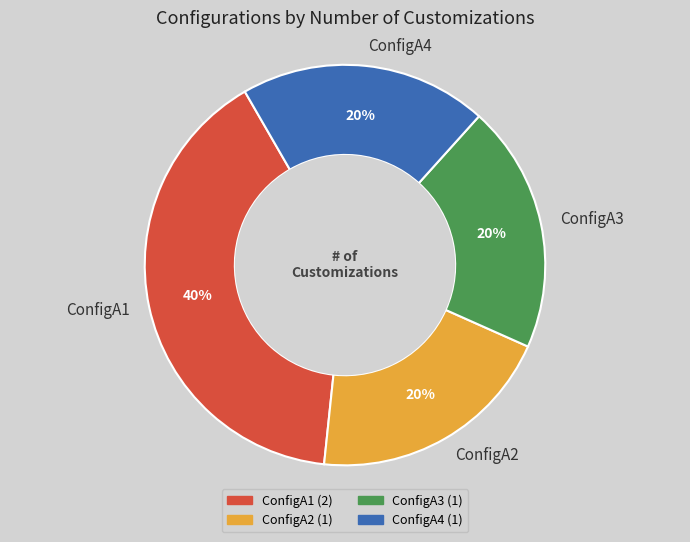

What is the largest slice in the pie chart?

ConfigA1